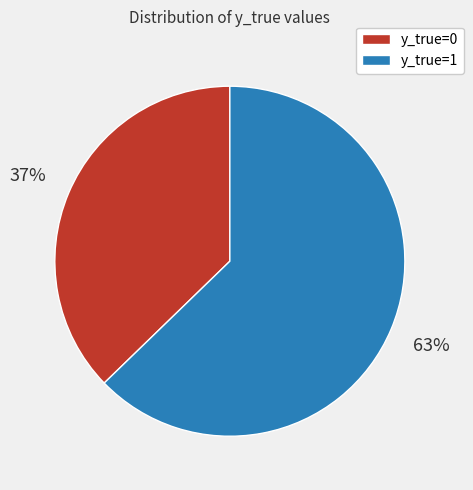

Count the number of slices in the pie.

2